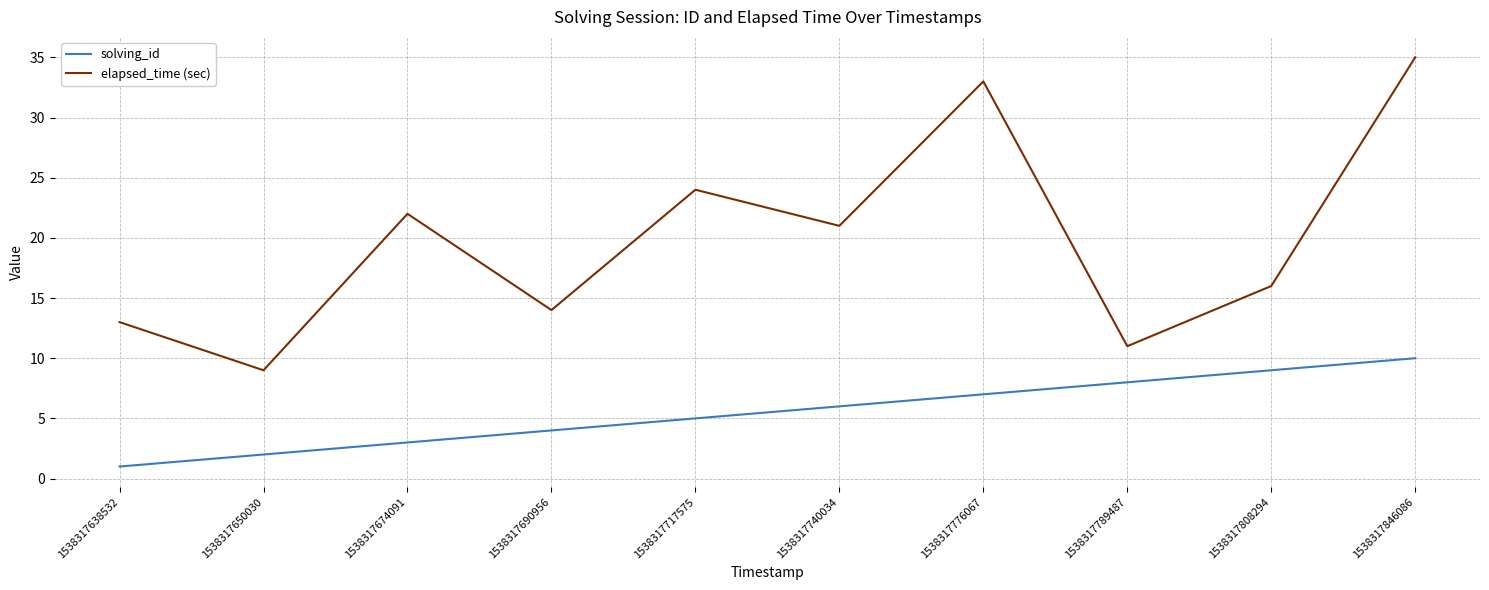

Which series has the widest spread of values?

elapsed_time (sec)